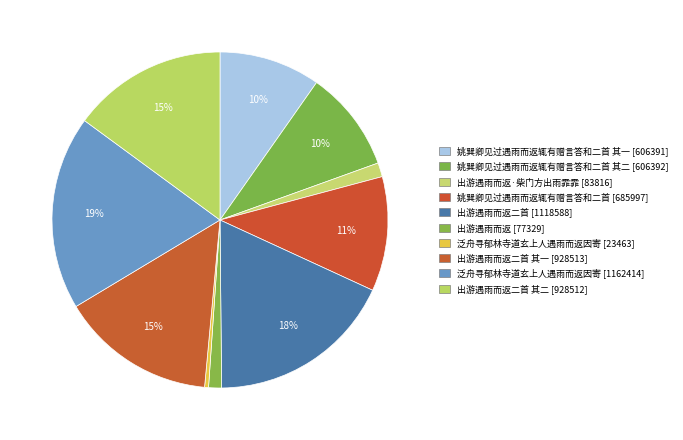

Count the number of slices in the pie.

10